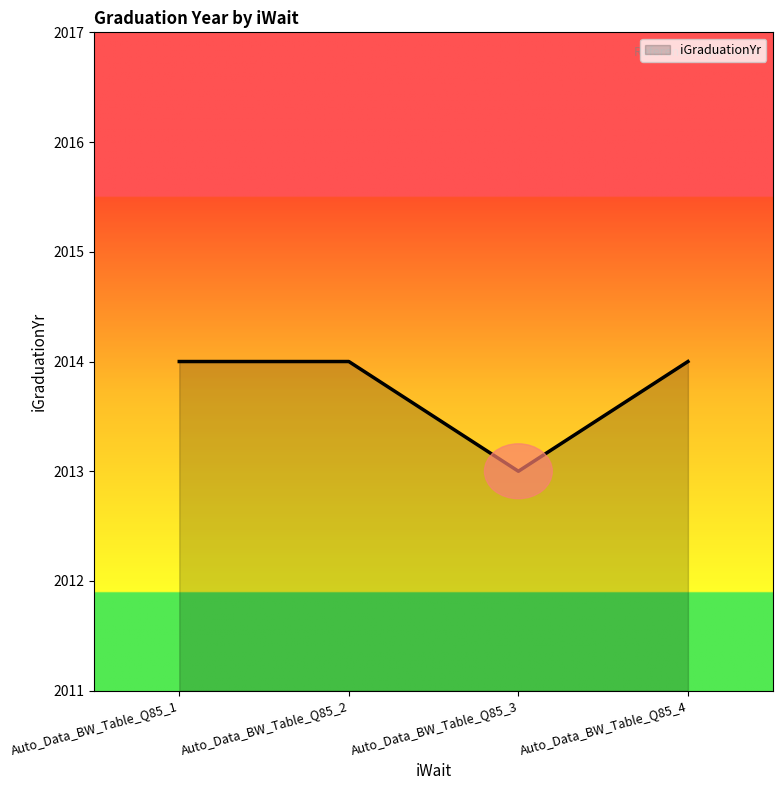

What is the maximum value shown in the chart?

2014